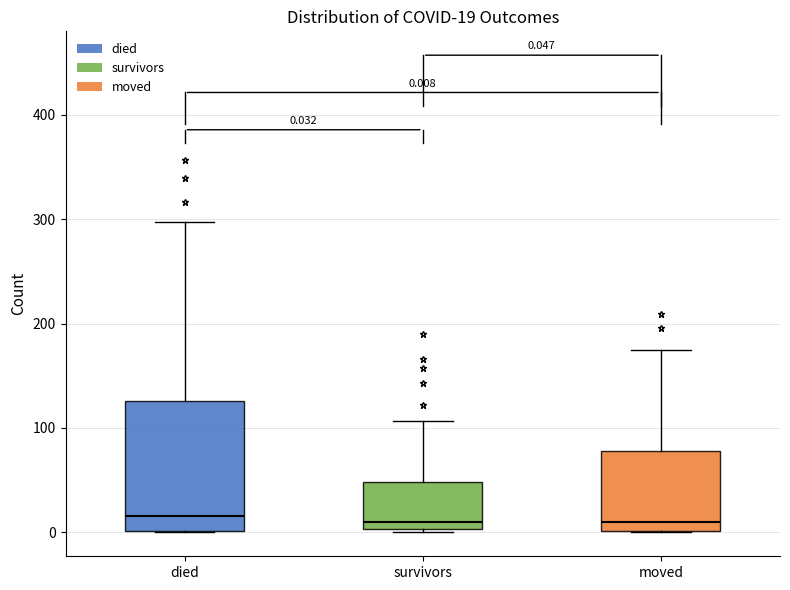

Which box is the tallest, from its lower edge to its upper edge?

died